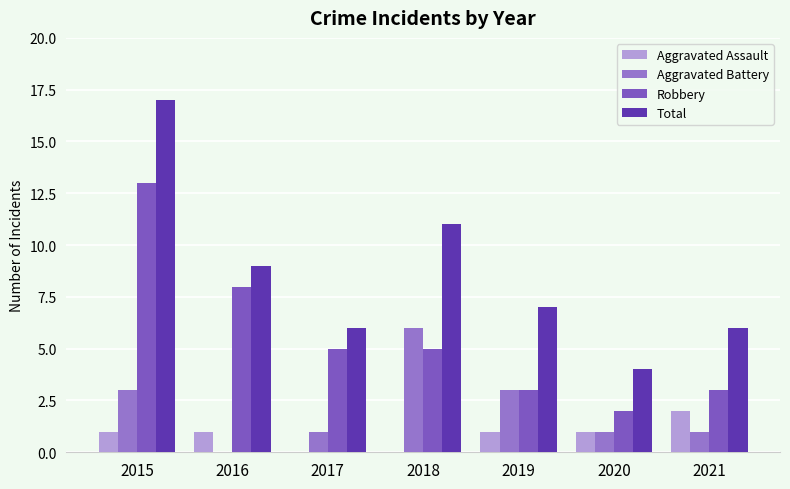

What is the sum of all Aggravated Battery values?

15